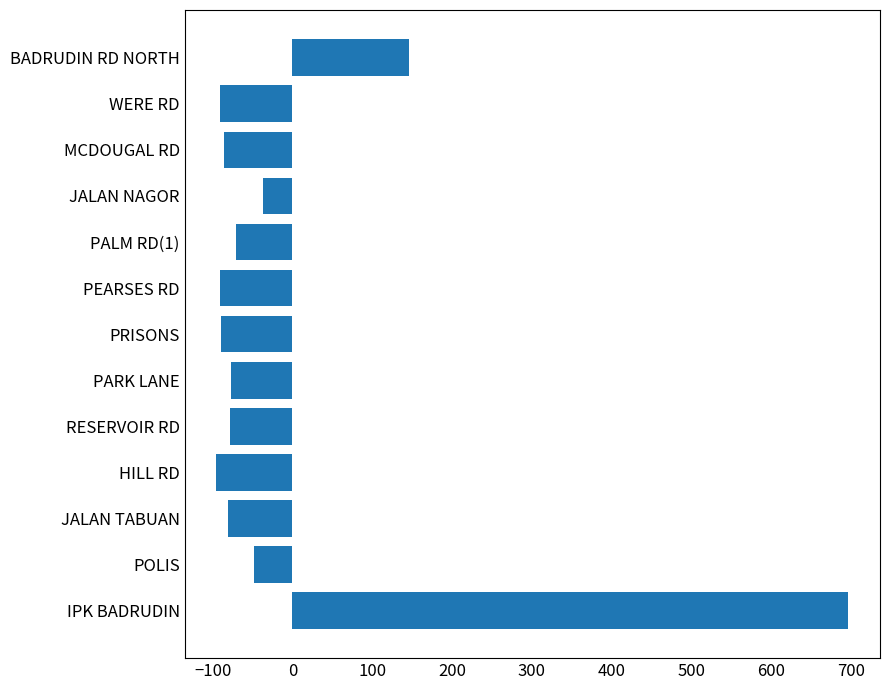

What is the maximum value shown in the chart?

696.7